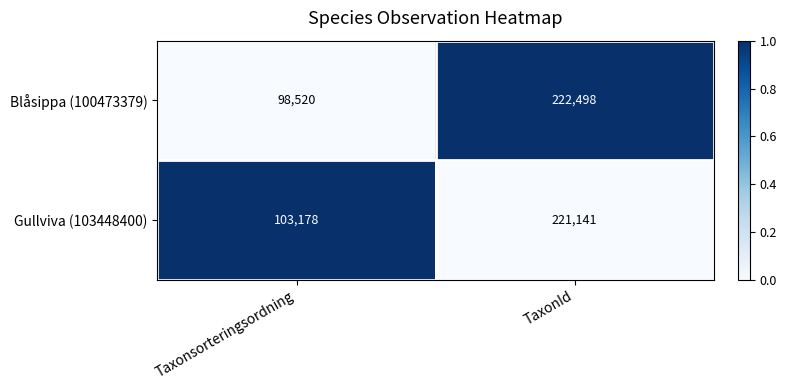

Rank the series by their maximum value, from lowest to highest.

Gullviva (103448400), Blåsippa (100473379)